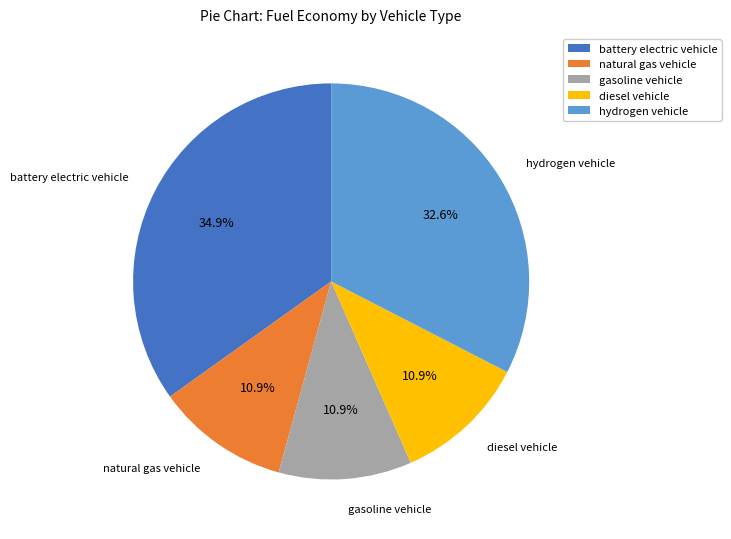

Does diesel vehicle account for over 50% of the chart?

No